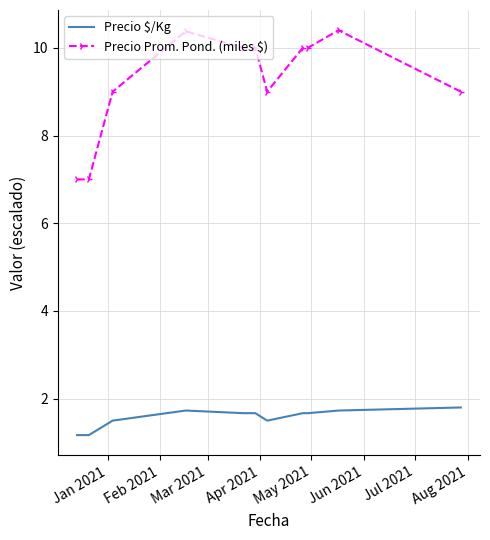

What is the difference between the maximum and minimum values in the Precio $/Kg series?

0.6